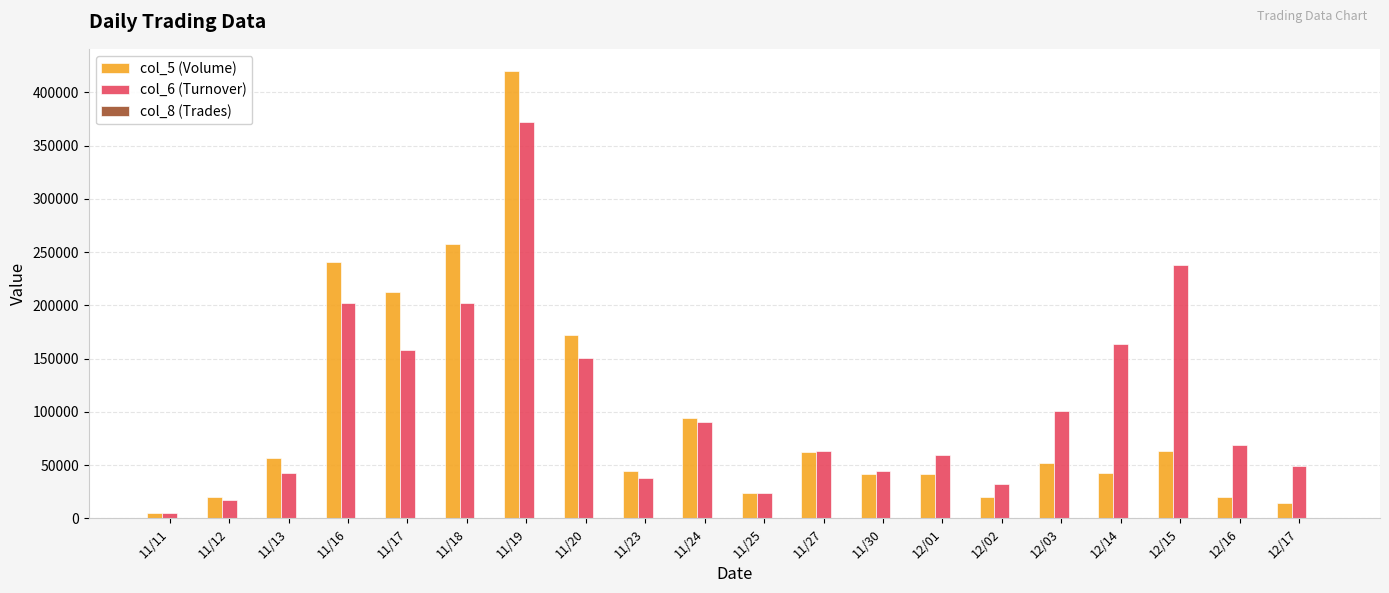

What is the maximum value shown in the chart?

420000